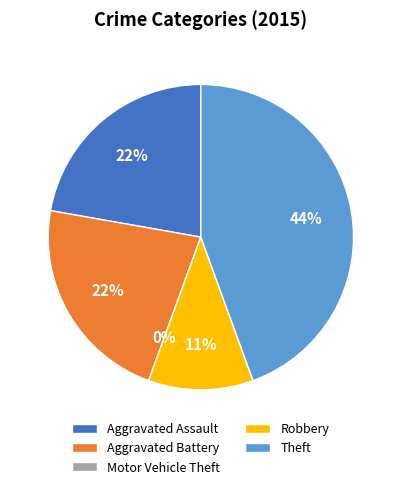

Does Motor Vehicle Theft account for over 50% of the chart?

No